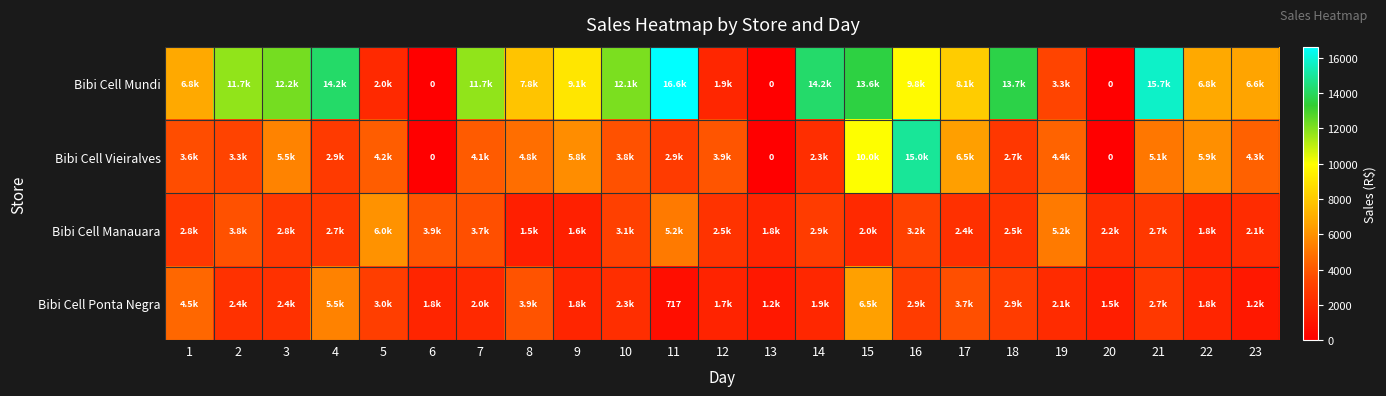

What is the difference between the second highest and second lowest values in the Bibi Cell Mundi series?

15746.6